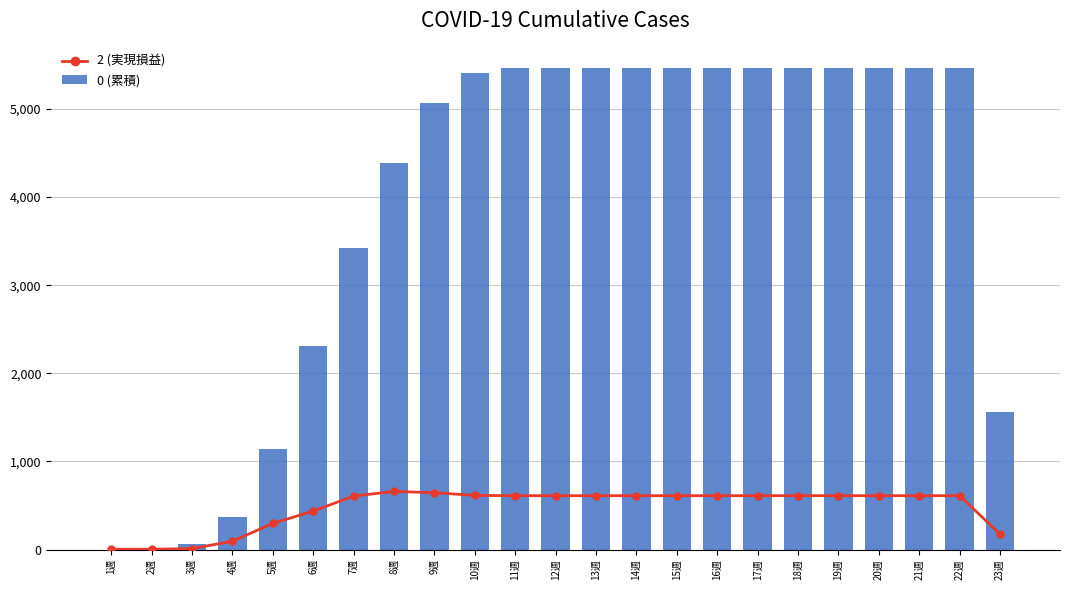

Reading right to left, list all the values displayed in this chart.

2 (実現損益): 23週=174.6	22週=611.1	21週=611.1	20週=611.1	19週=611.1	18週=611.1	17週=611.1	16週=611.1	15週=611.1	14週=611.1	13週=611.1	12週=611.1	11週=611.1	10週=614.1	9週=645.0	8週=659.3	7週=606.8	6週=435.9	5週=296.7	4週=94.2	3週=10.9	2週=3.2	1週=3.6
0 (累積): 23週=1562.0	22週=5467.0	21週=5467.0	20週=5467.0	19週=5467.0	18週=5467.0	17週=5467.0	16週=5467.0	15週=5467.0	14週=5467.0	13週=5467.0	12週=5467.0	11週=5467.0	10週=5411.0	9週=5068.0	8週=4385.0	7週=3416.0	6週=2315.0	5週=1145.0	4週=366.0	3週=65.0	2週=10.0	1週=0.0